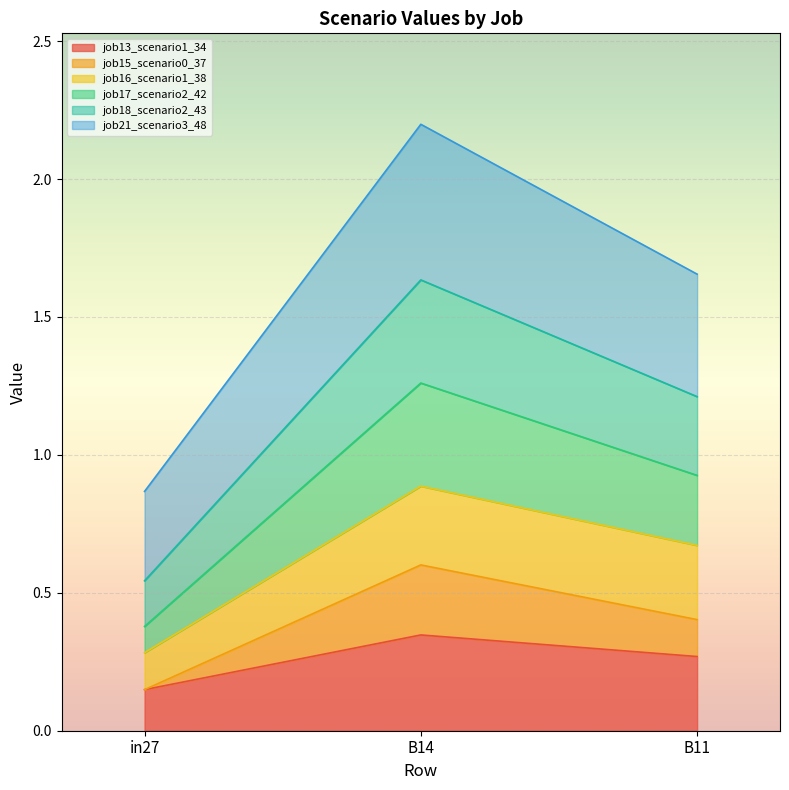

Between in27 and B14, which series saw the biggest shift?

job17_scenario2_42